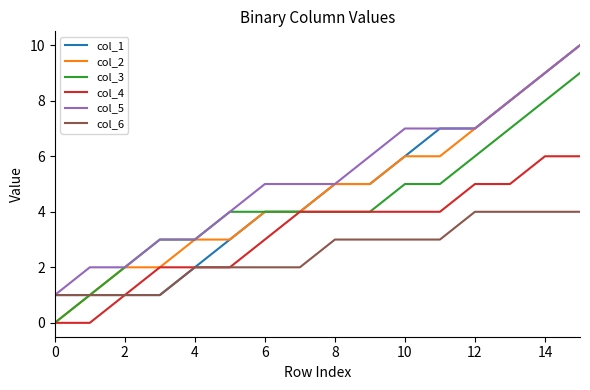

Which series has the largest total across all categories?

col_5